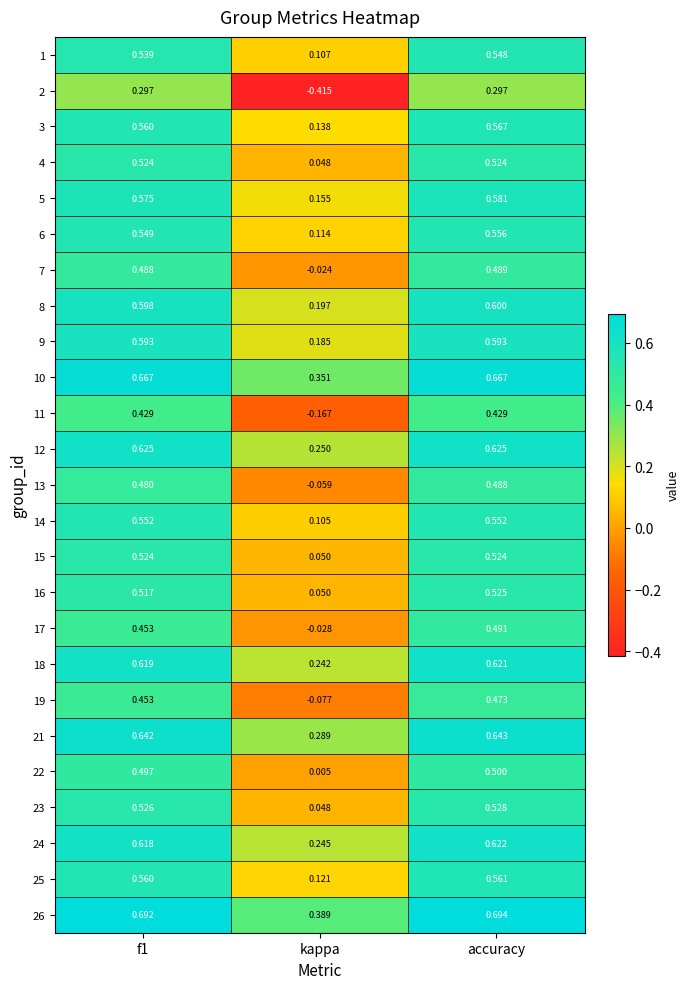

At which label is 4 closest to 0?

kappa